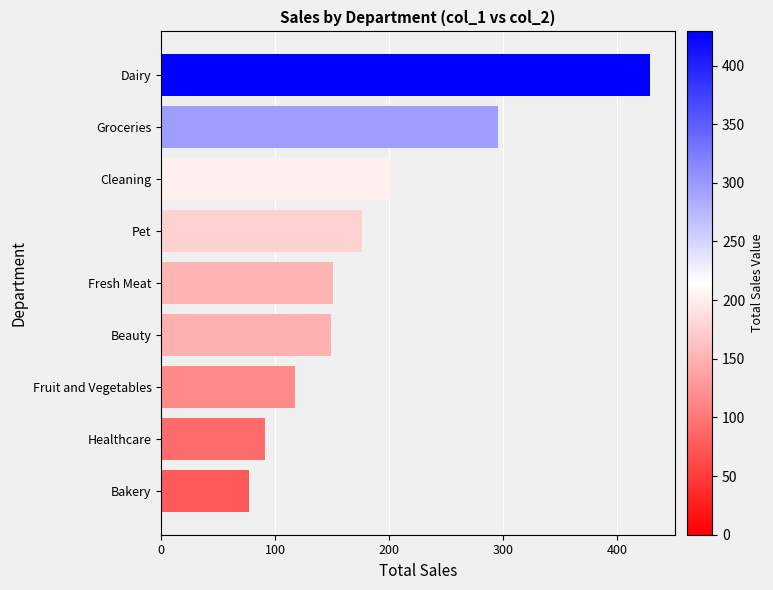

Is it true that the value at Healthcare is 136.1?

False